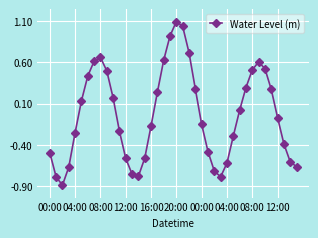

What is the sum of all values?

-1.3